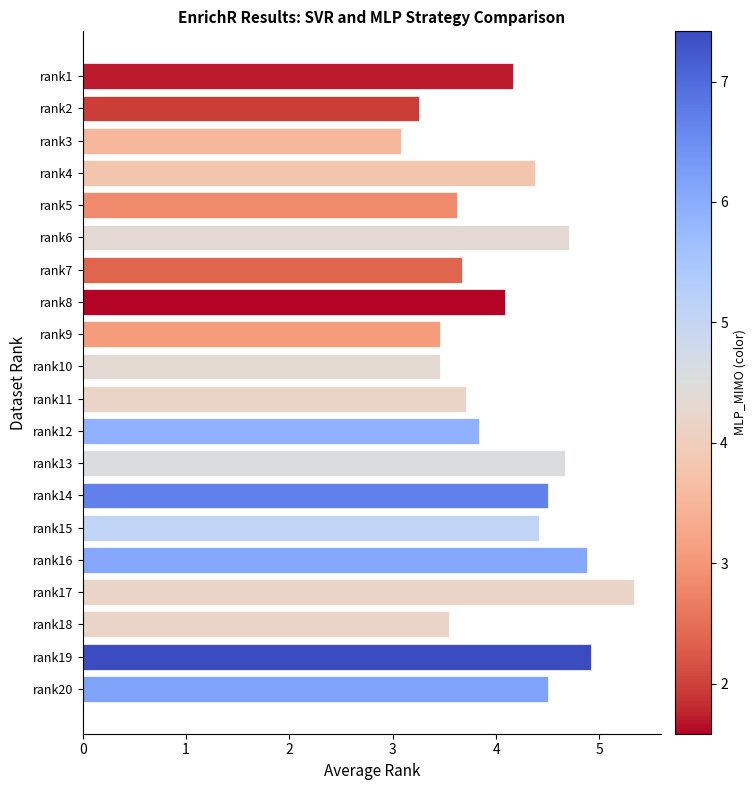

What is the minimum value shown in the chart?

3.1